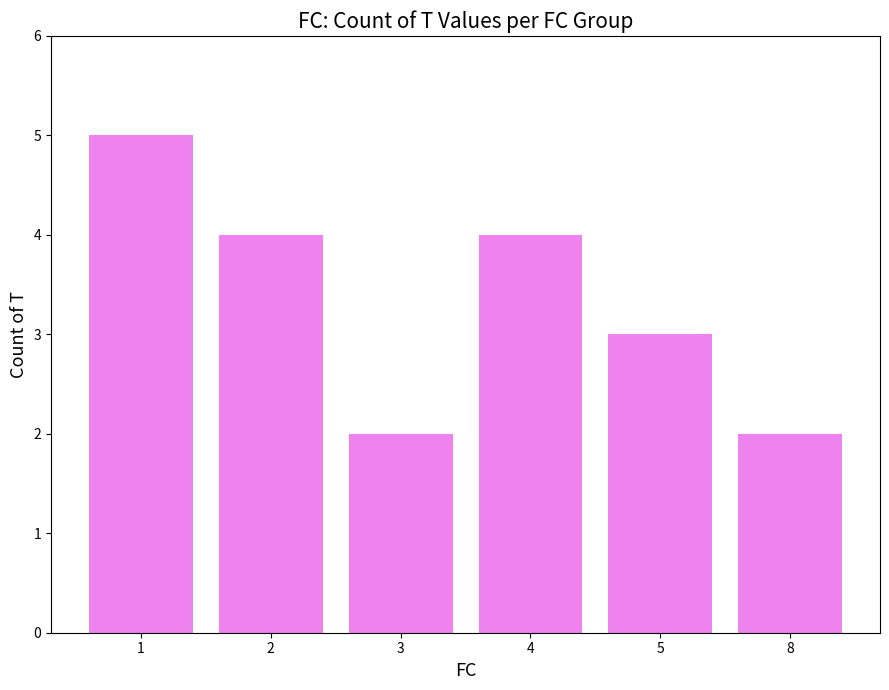

How many distinct data groups are displayed?

1